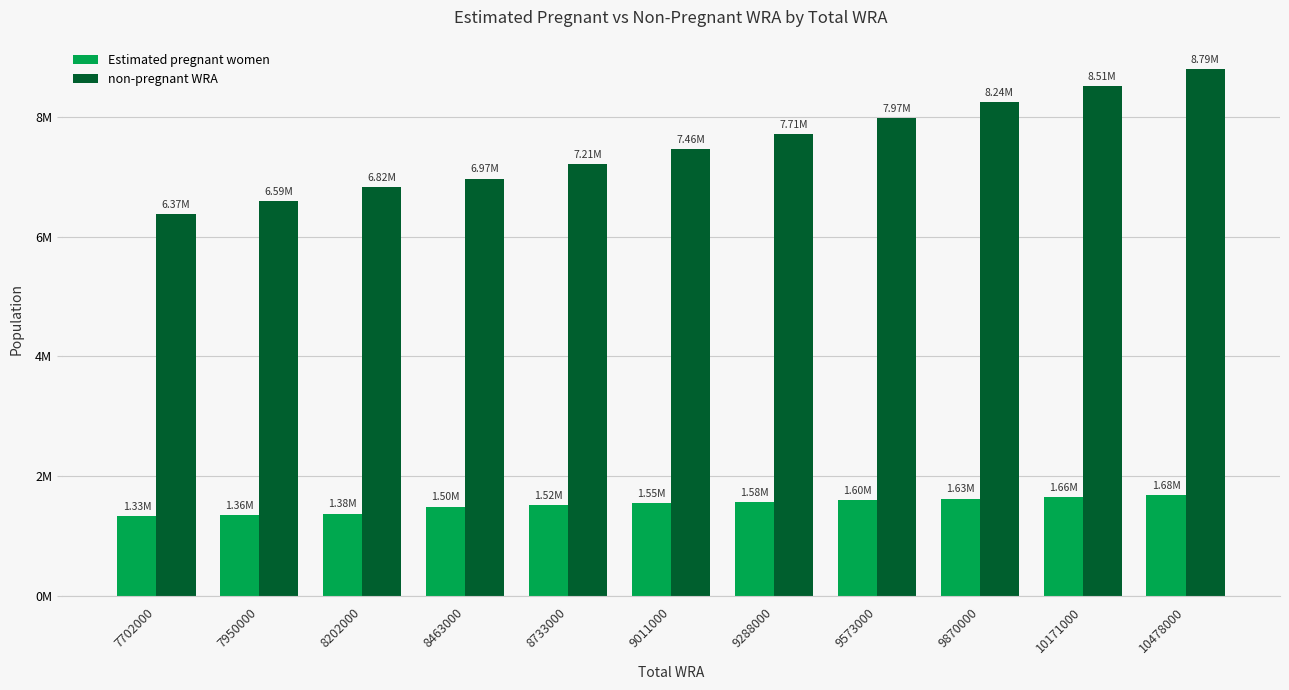

What is the value of the non-pregnant WRA bar at the 6th from the left?

7459308.0